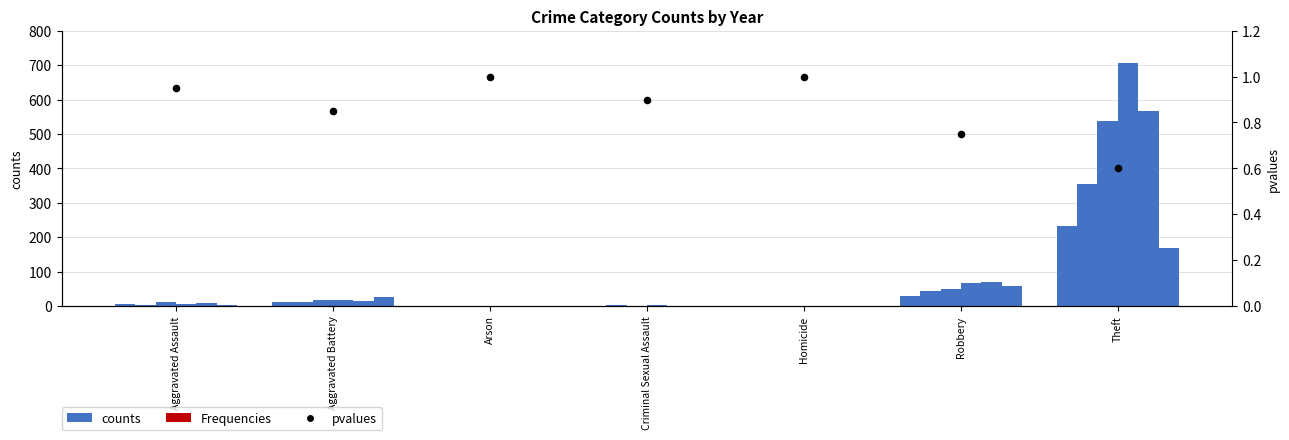

At how many categories does at least one series exceed 0?

7